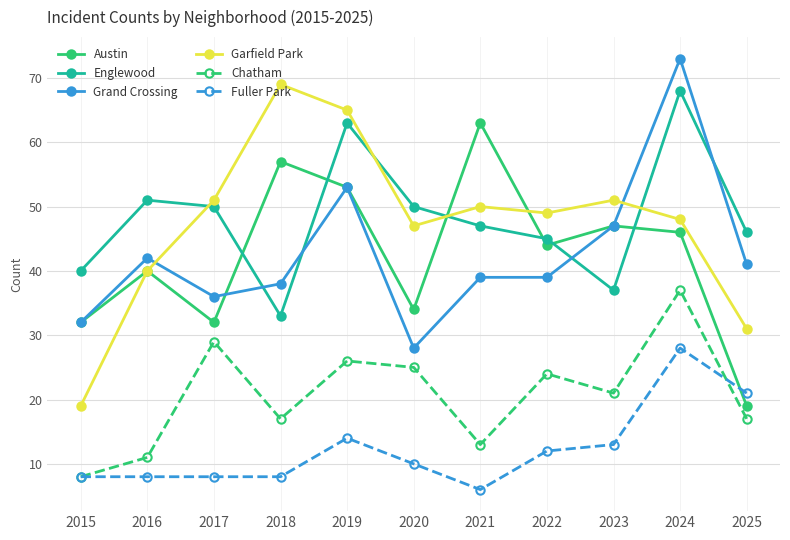

The Garfield Park series shows 69 at 2018. True or false?

True